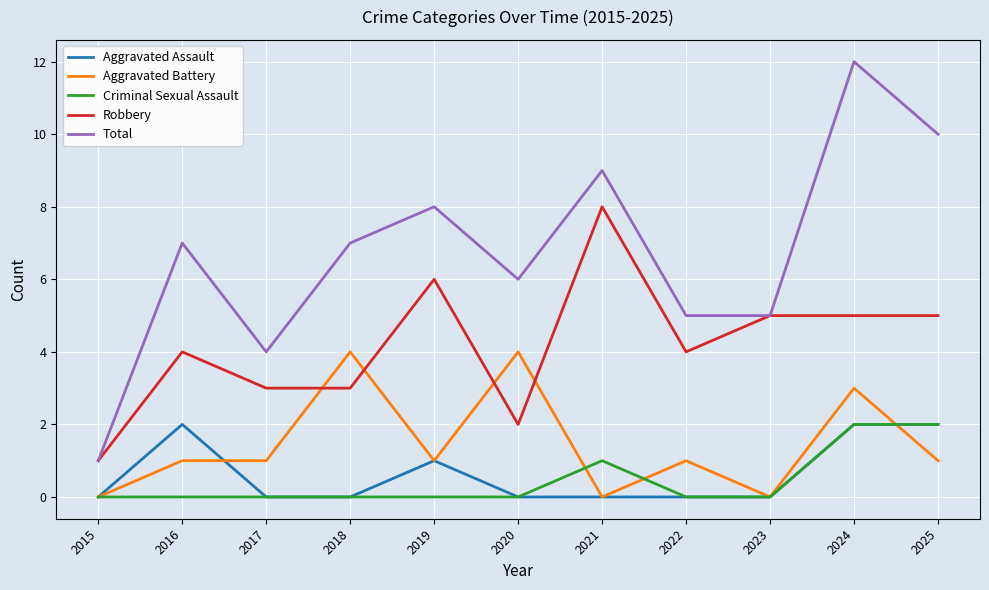

Reading left to right, what are all the values shown in this chart?

Aggravated Assault: 2015=0	2016=2	2017=0	2018=0	2019=1	2020=0	2021=0	2022=0	2023=0	2024=2	2025=2
Aggravated Battery: 2015=0	2016=1	2017=1	2018=4	2019=1	2020=4	2021=0	2022=1	2023=0	2024=3	2025=1
Criminal Sexual Assault: 2015=0	2016=0	2017=0	2018=0	2019=0	2020=0	2021=1	2022=0	2023=0	2024=2	2025=2
Robbery: 2015=1	2016=4	2017=3	2018=3	2019=6	2020=2	2021=8	2022=4	2023=5	2024=5	2025=5
Total: 2015=1	2016=7	2017=4	2018=7	2019=8	2020=6	2021=9	2022=5	2023=5	2024=12	2025=10